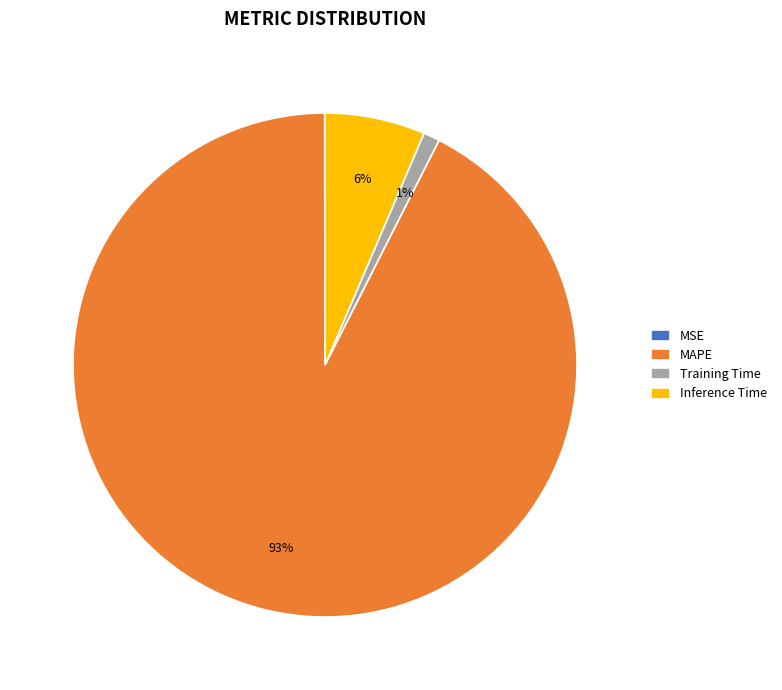

Which slice is the largest?

MAPE